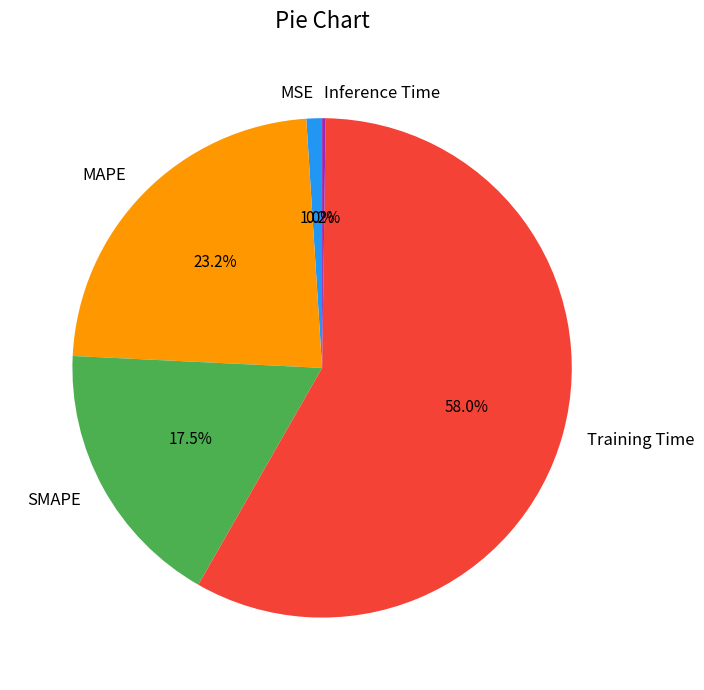

What is the ratio of the value at MAPE to the value at Training Time?

0.4